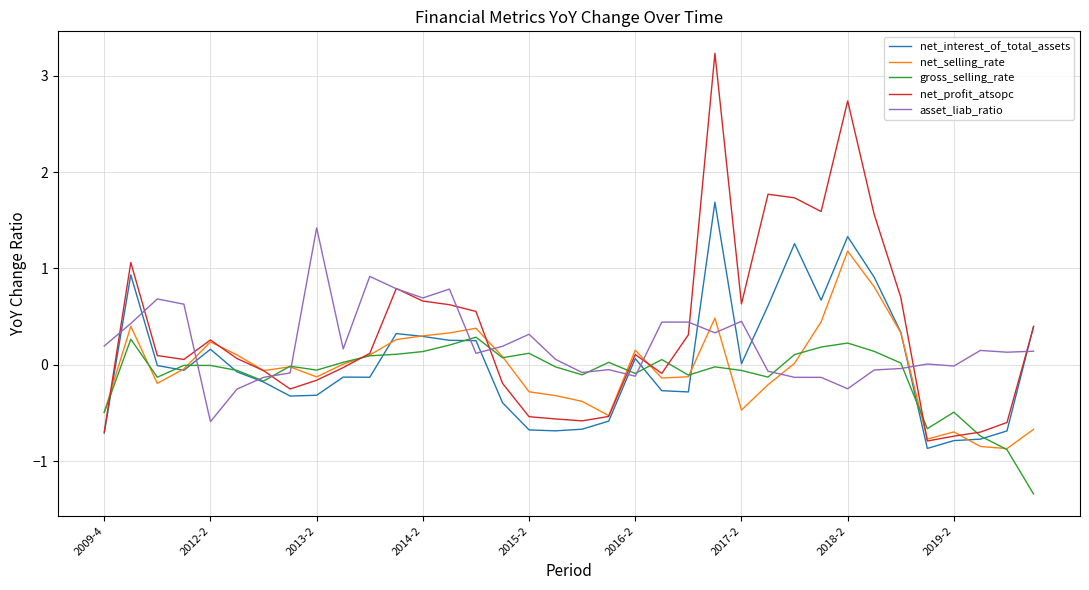

Does the chart display data point markers on the line(s)?

No